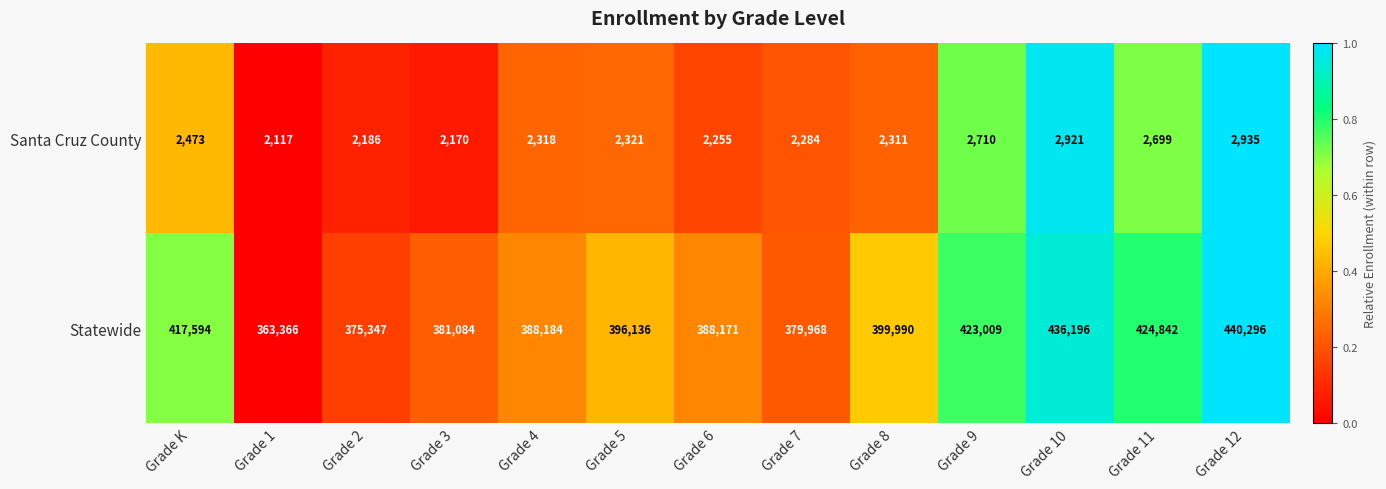

What is the sum of all Statewide values?

5214183